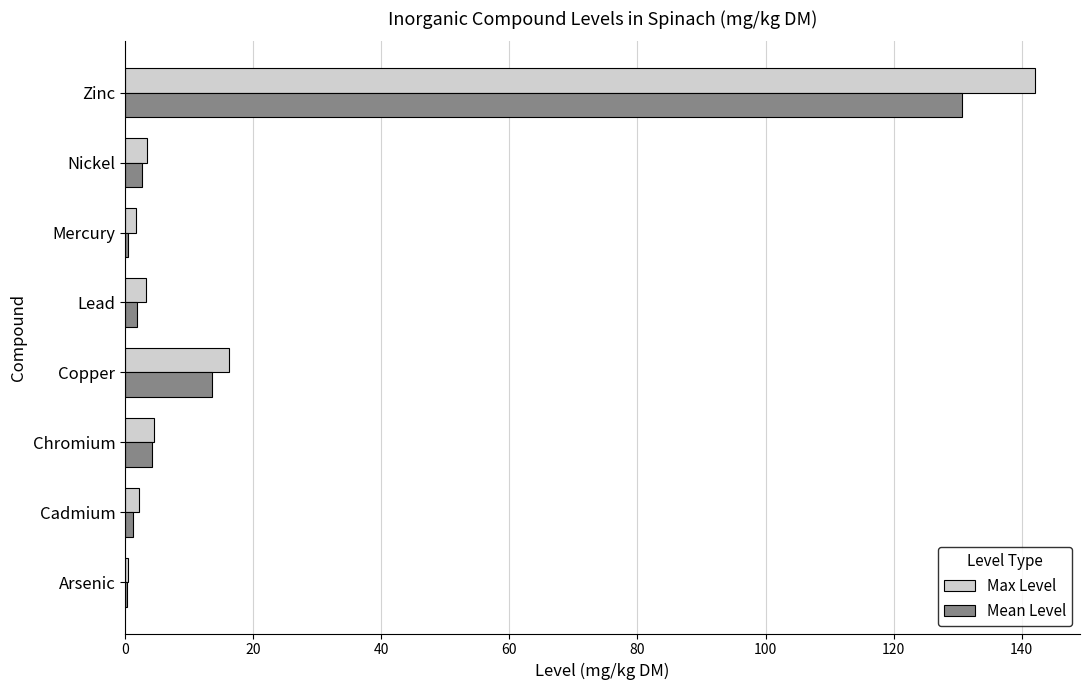

What is the sum of all Max Level values?

173.7